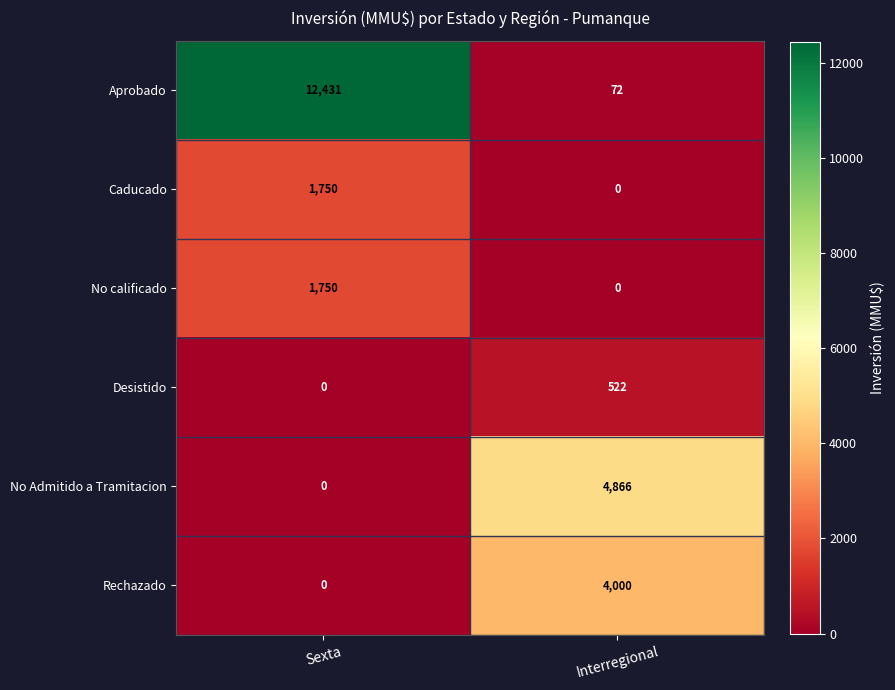

What is the total value across all series at Sexta?

15931